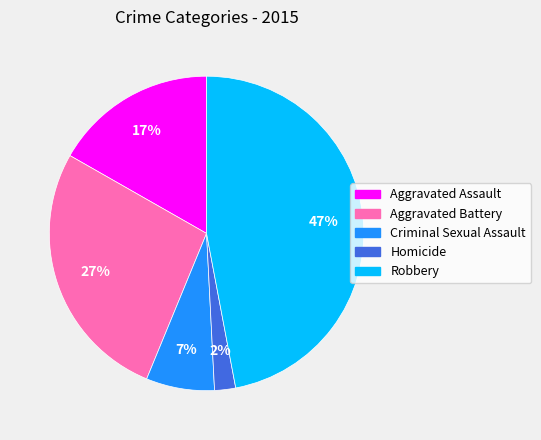

Combined, do Homicide and Robbery account for over 50%?

No